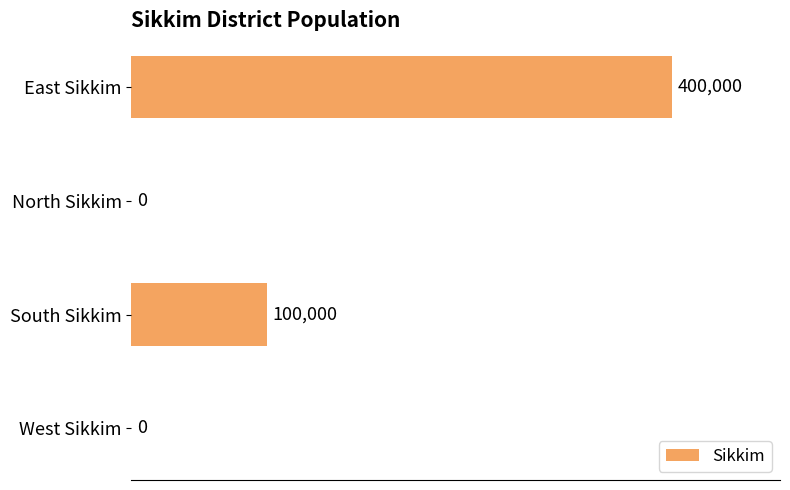

What is the greatest value displayed?

400000